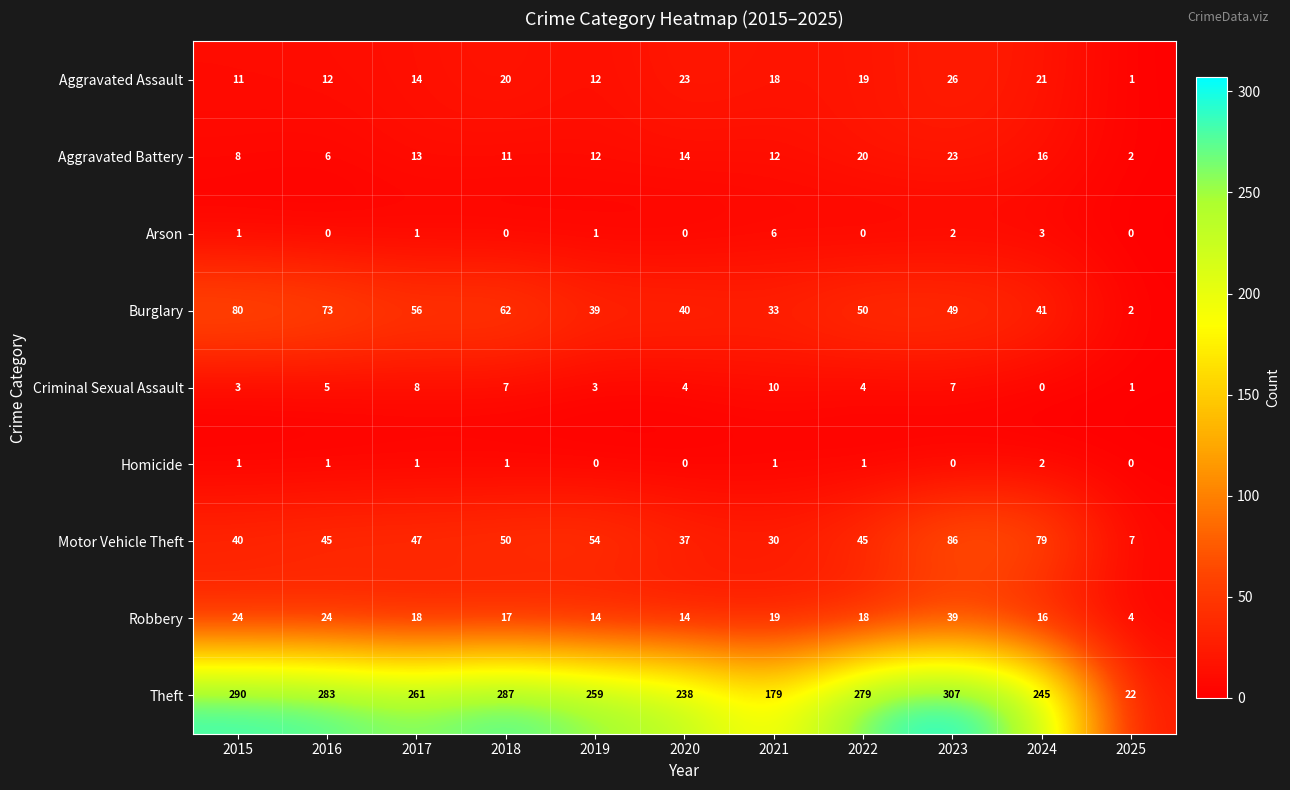

What is the sum of the Aggravated Battery values at 2018 and 2022?

31